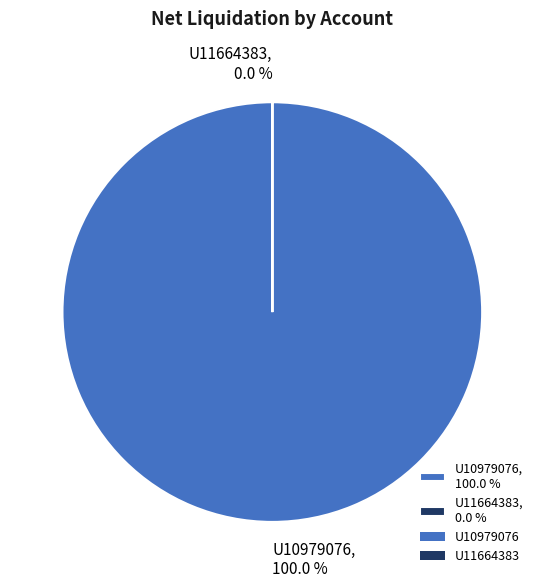

True or false: U10979076 accounts for 91% of the total.

False